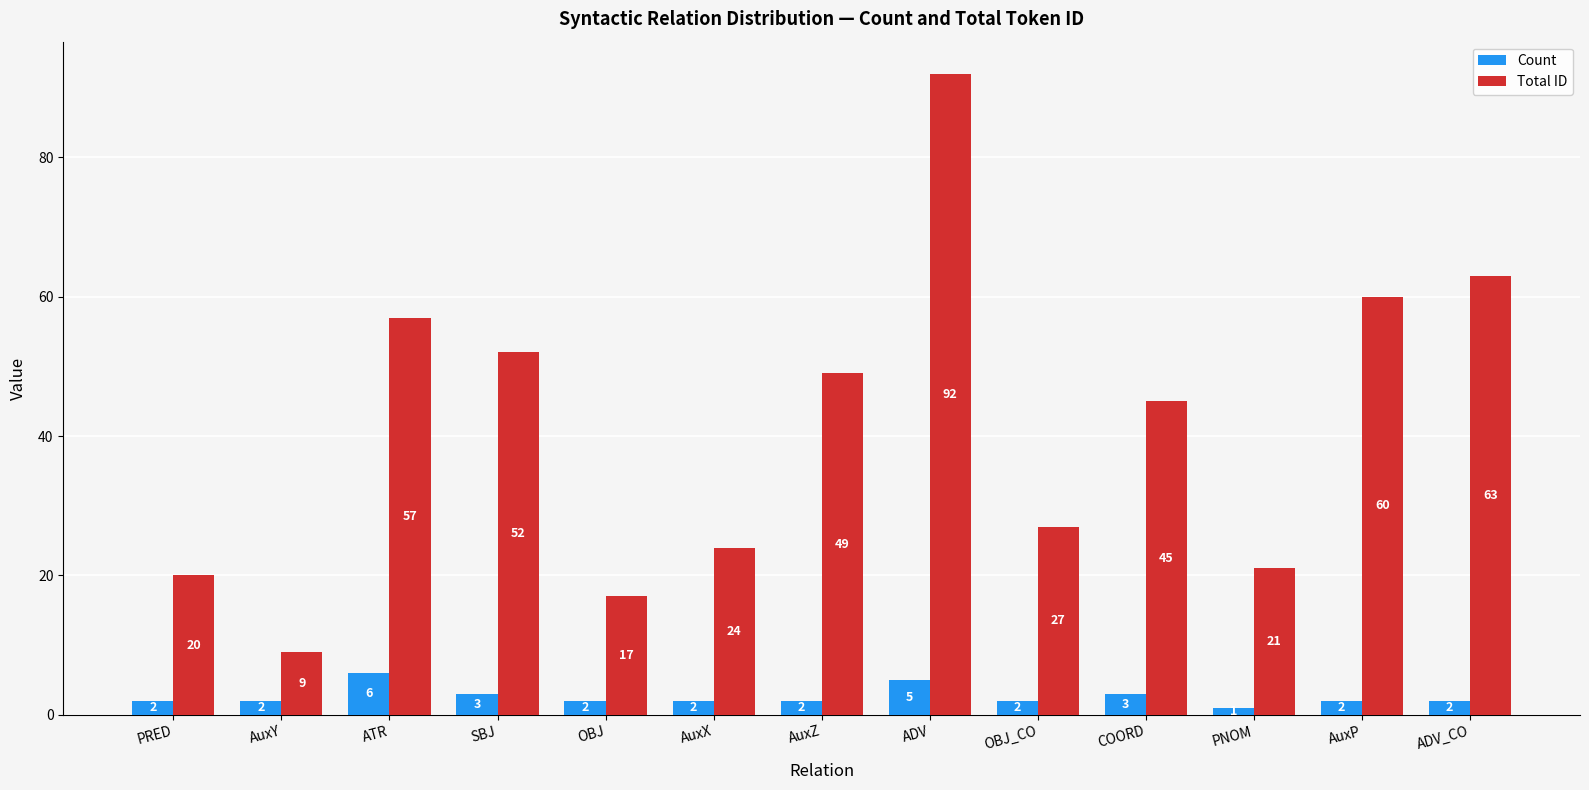

What position from the left is ATR?

3